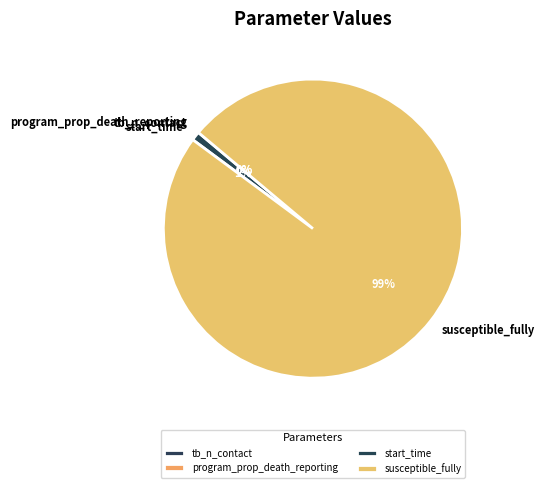

Which slice is the largest?

susceptible_fully